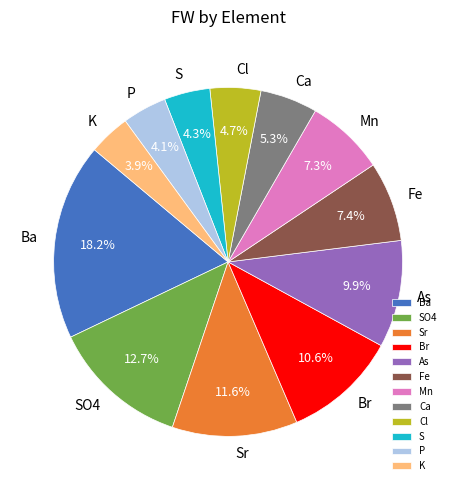

To the nearest percent, what portion does As represent?

10%